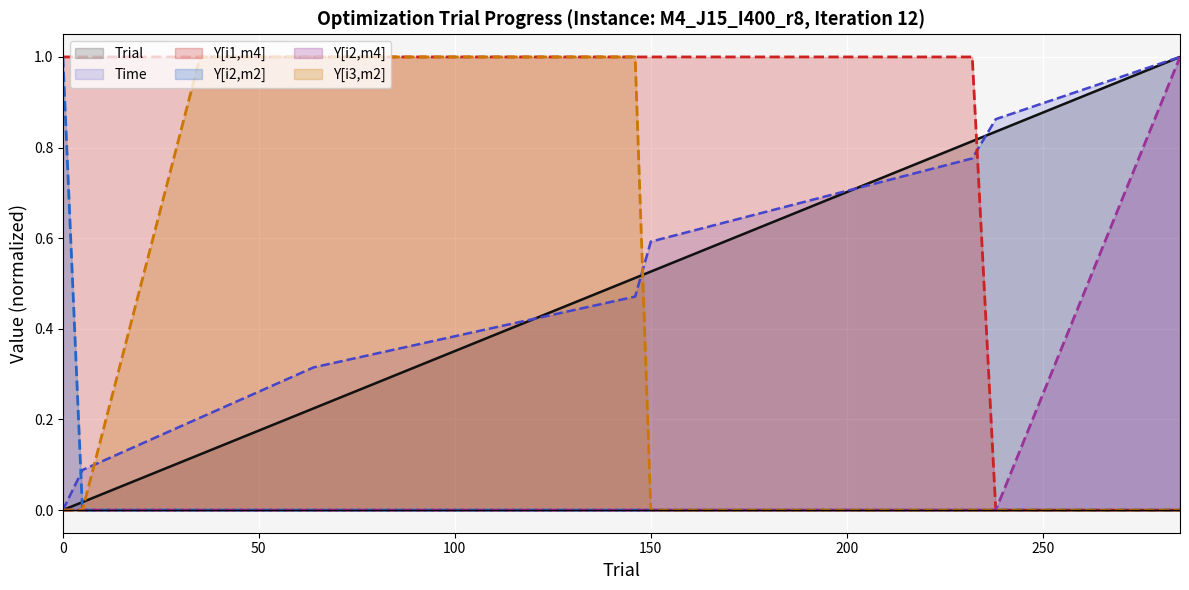

What is the maximum value shown in the chart?

1.0